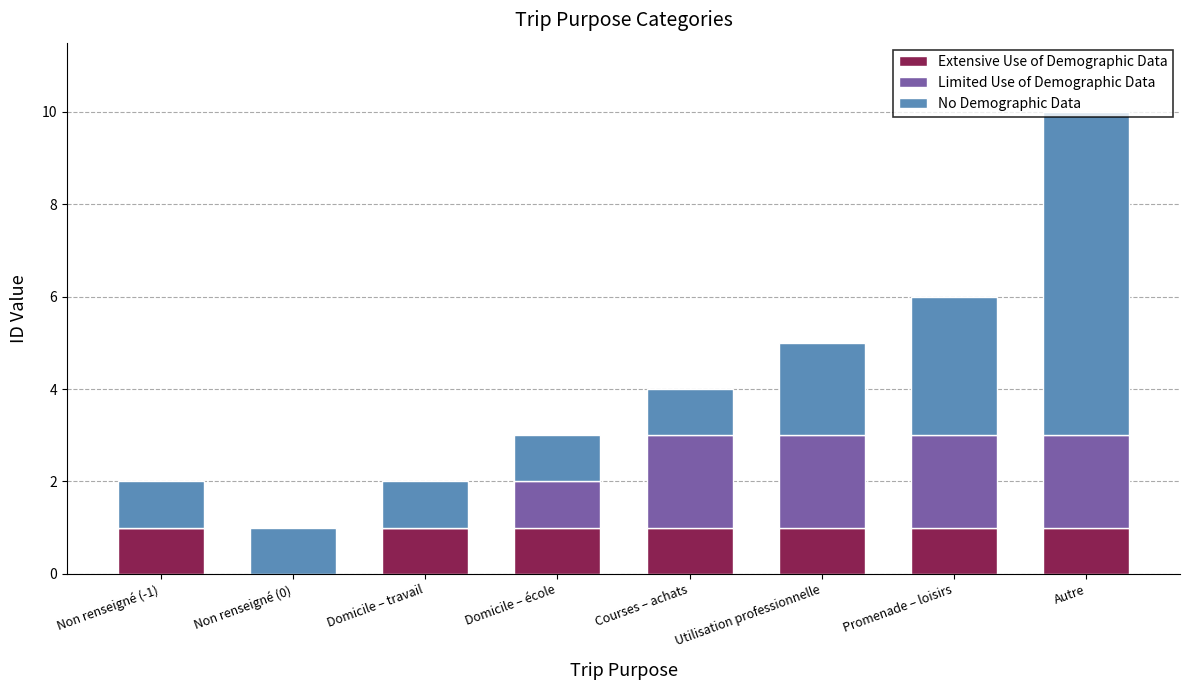

What is the sum of all Extensive Use of Demographic Data values?

7